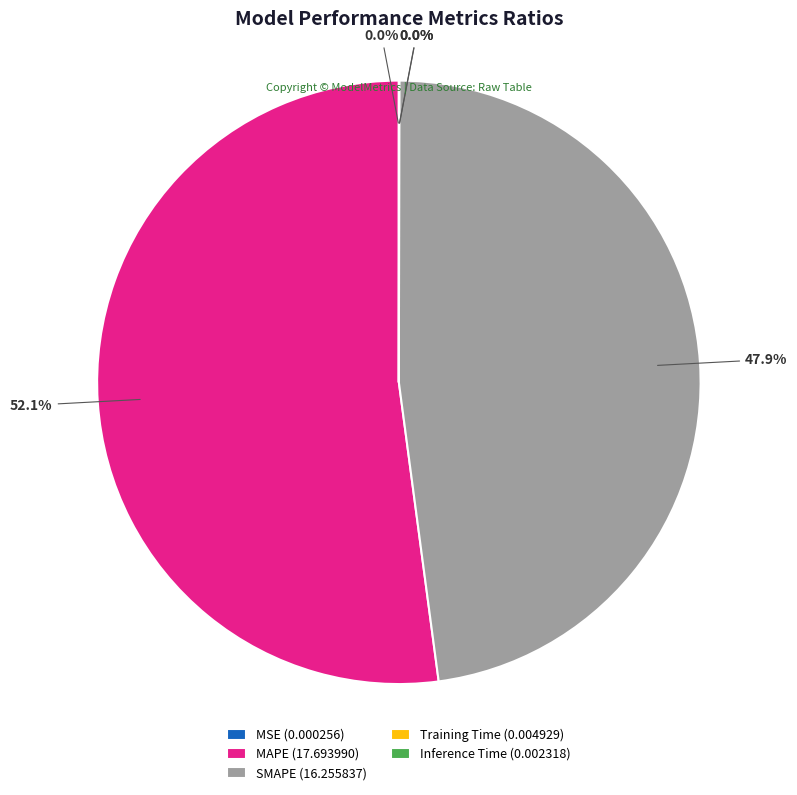

To the nearest percent, what is the average slice percentage?

20%